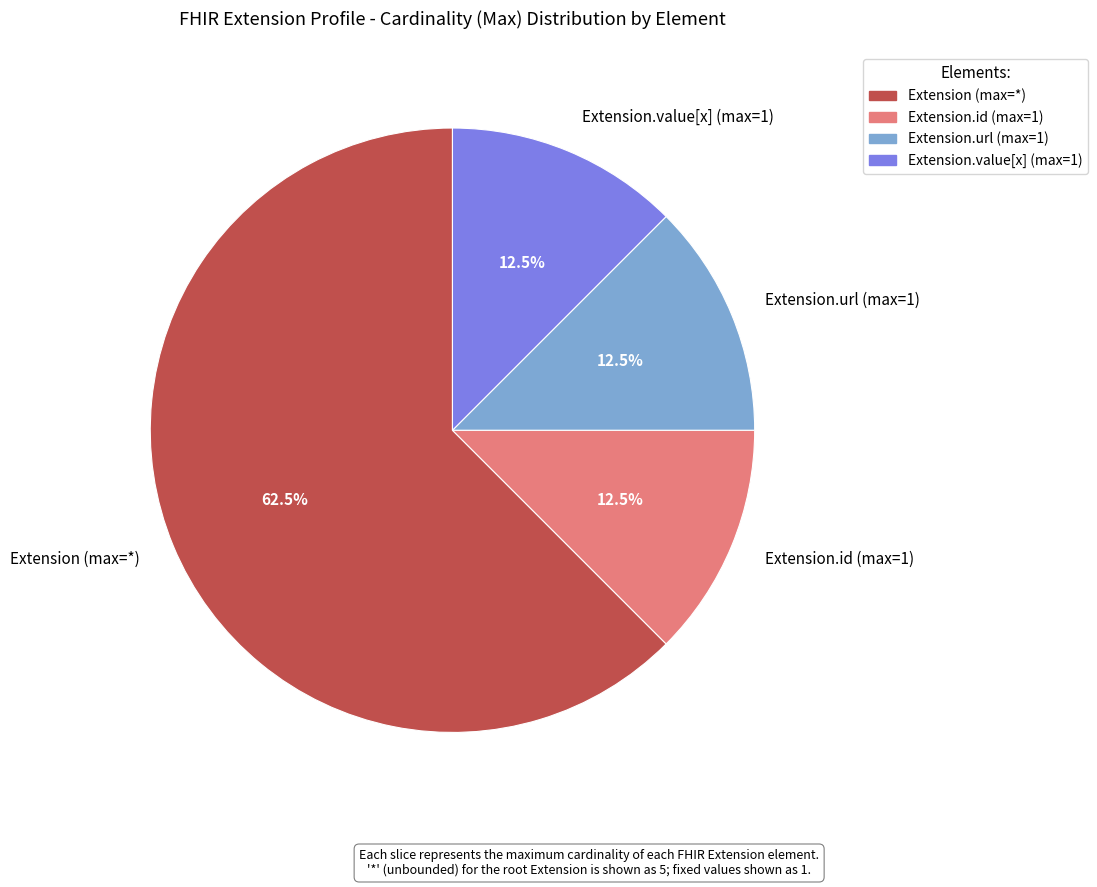

Which category has the biggest portion of the pie?

Extension (max=*)